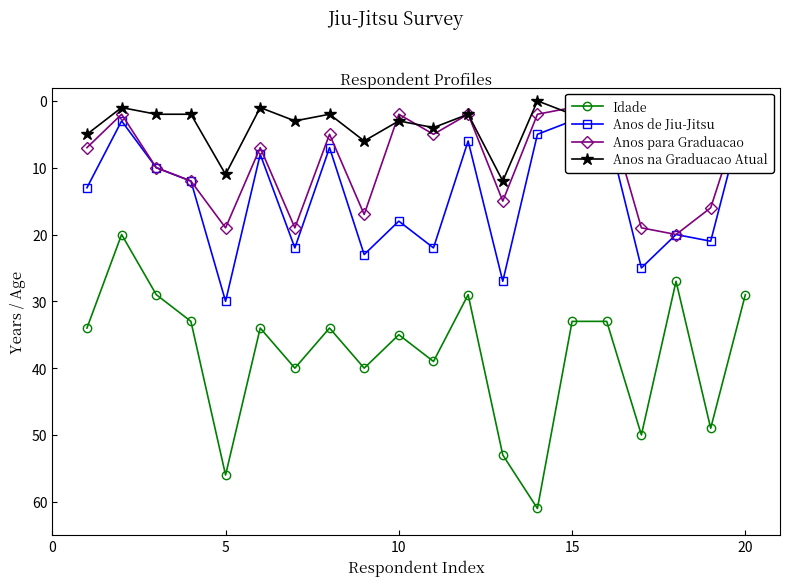

Is it true that Idade equals 33 at 15?

True